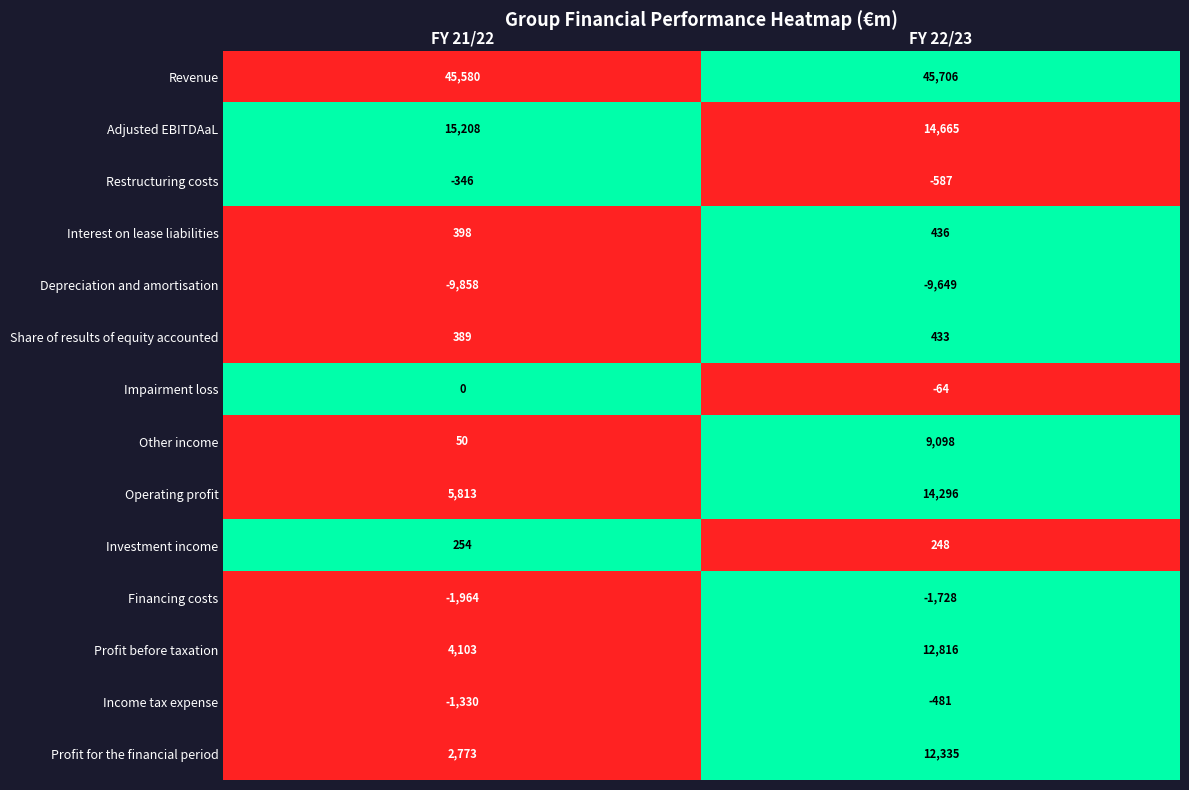

At which category does the chart reach its minimum across all series?

FY 21/22